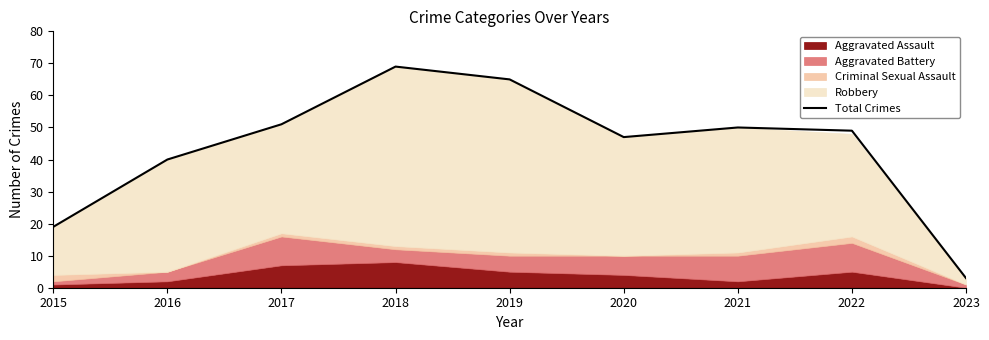

Approximately how many times larger is the value at 2022 compared to 2020?

1.0